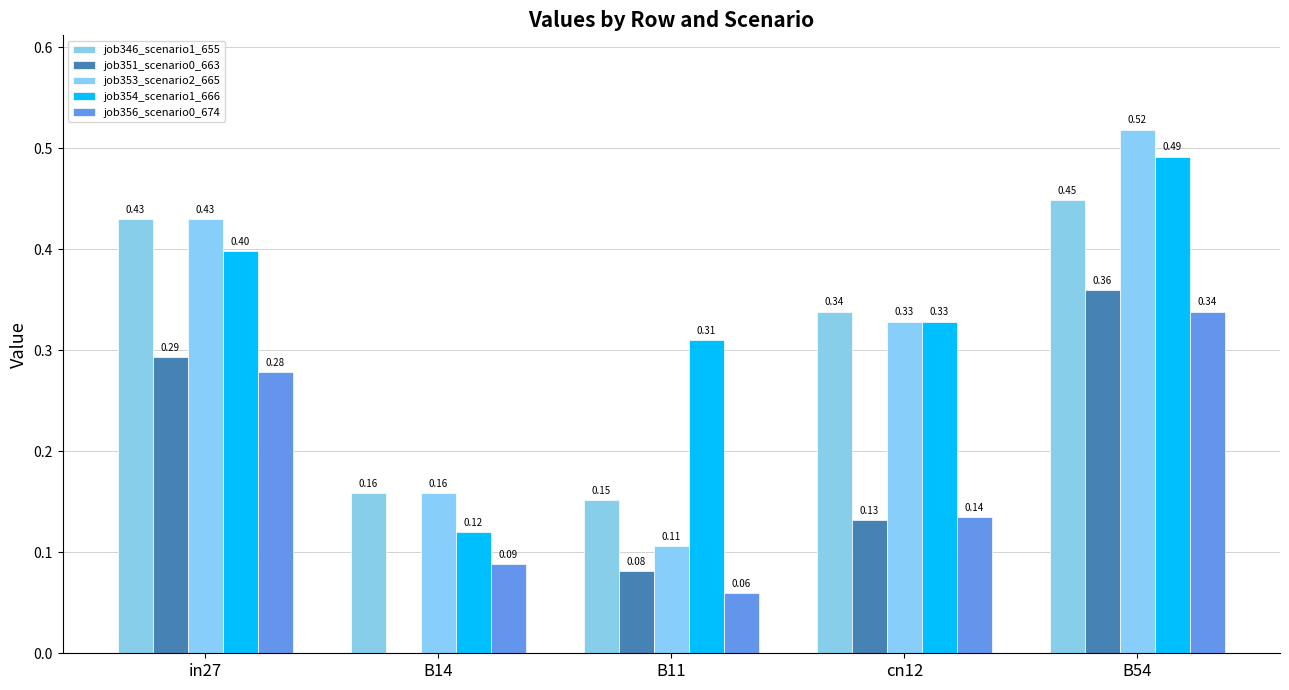

Are the bars horizontal?

No